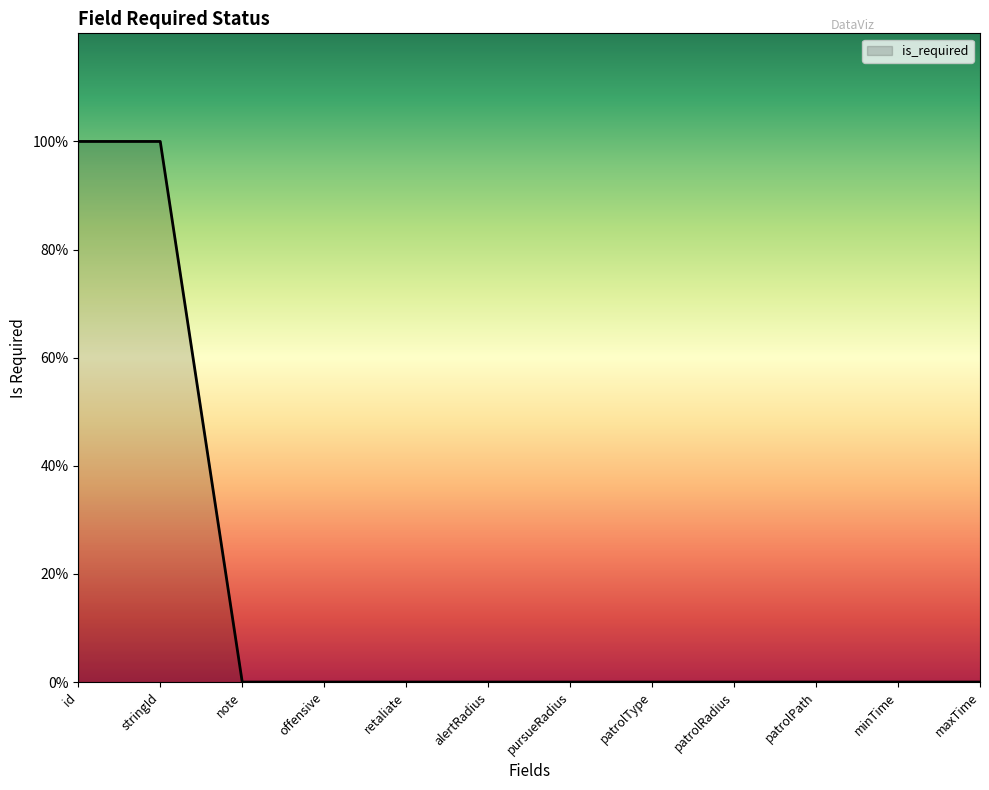

Does the chart display data point markers on the line(s)?

No